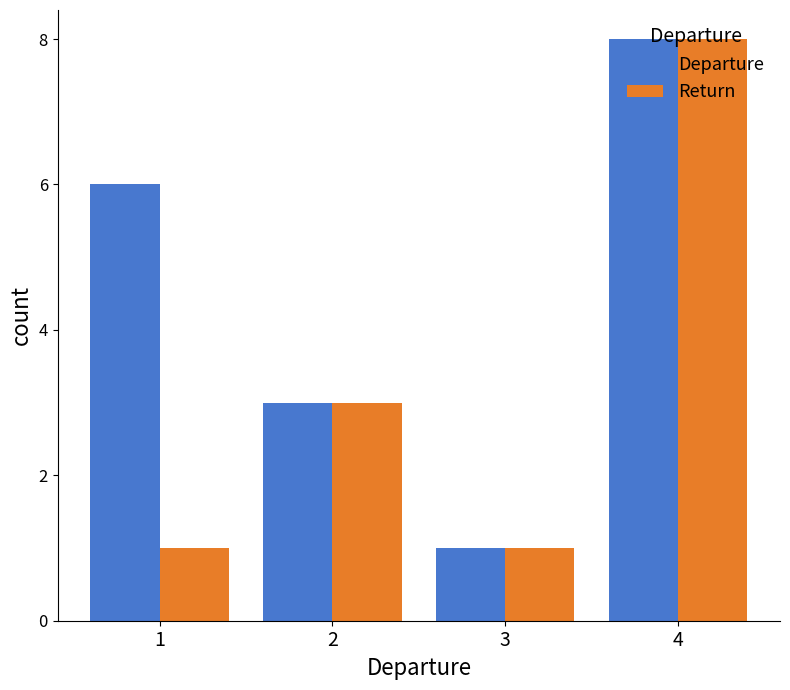

At which label does Return reach its peak?

4